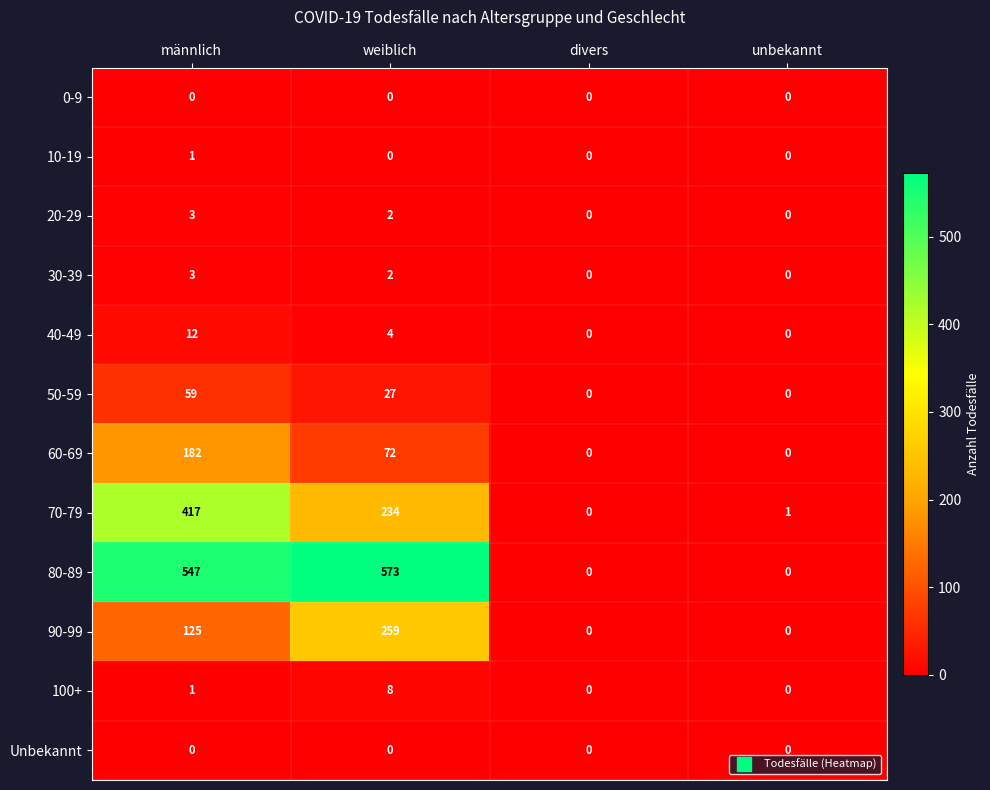

How many series are shown in this chart?

12